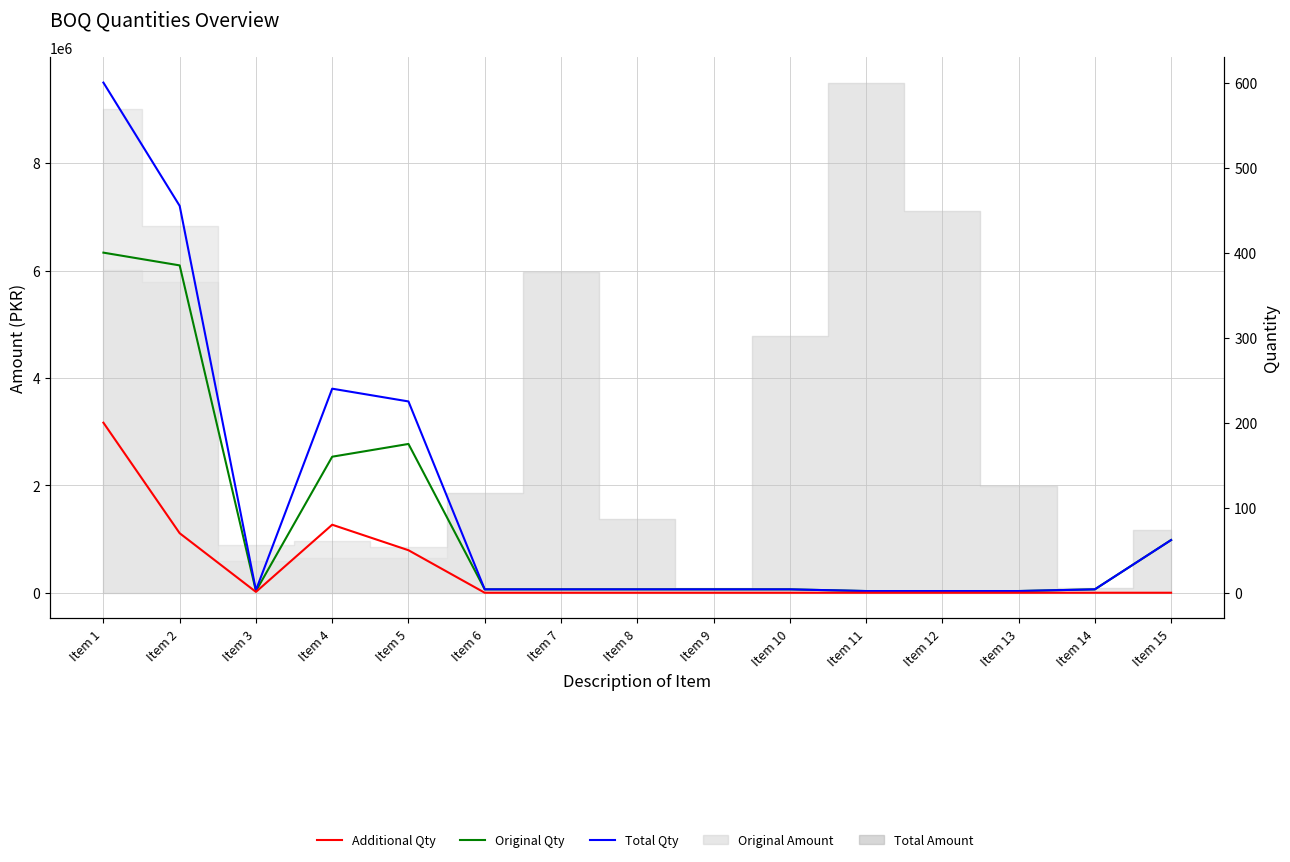

What is the spread (max minus min) of values at Item 1?

400